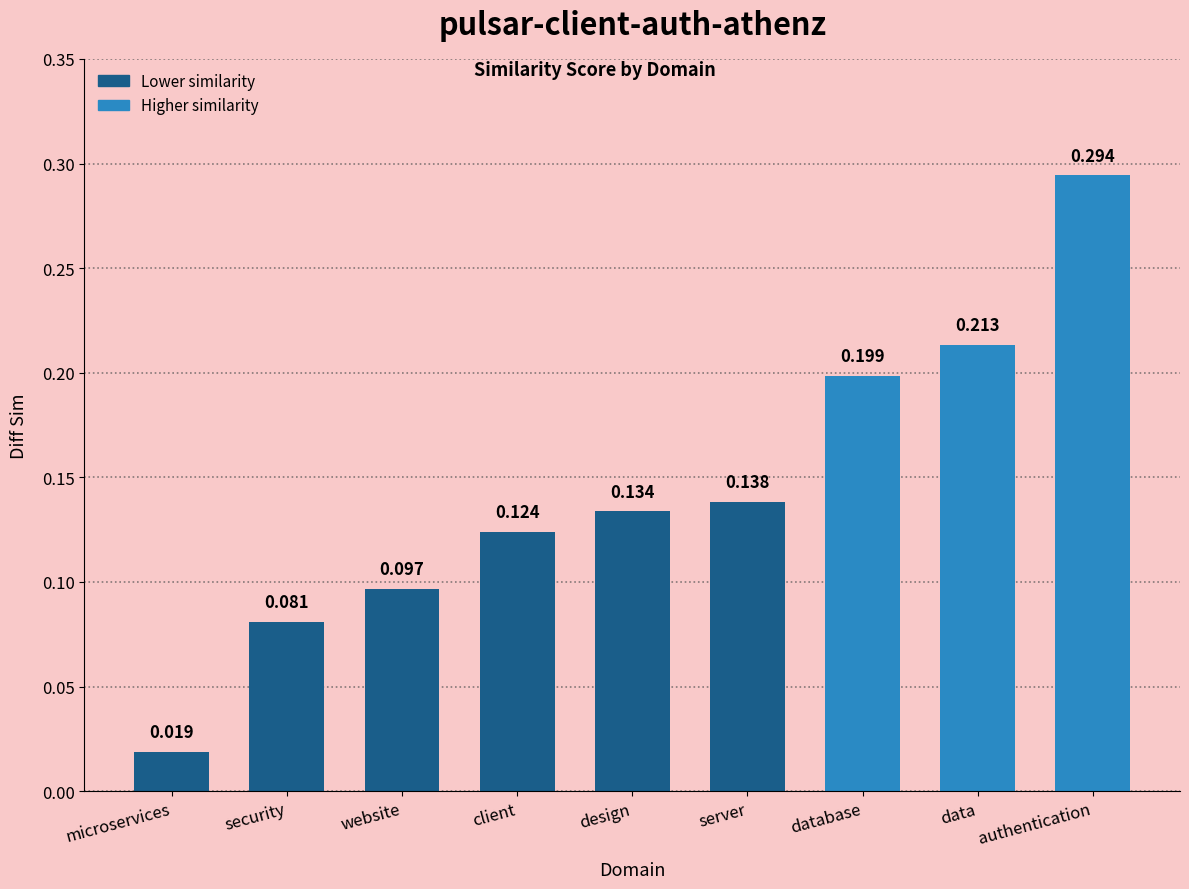

What is the change in value from microservices to design?

+0.1